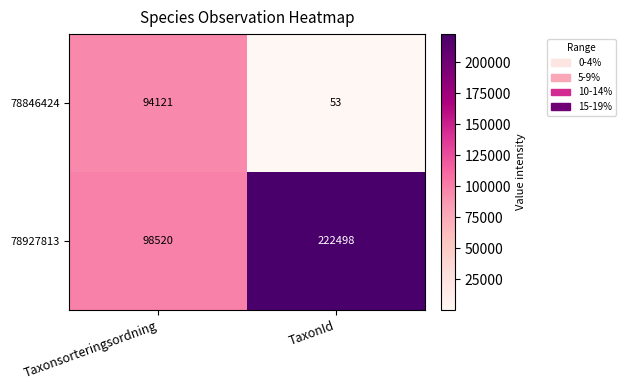

What is the total value across all series at TaxonId?

222551